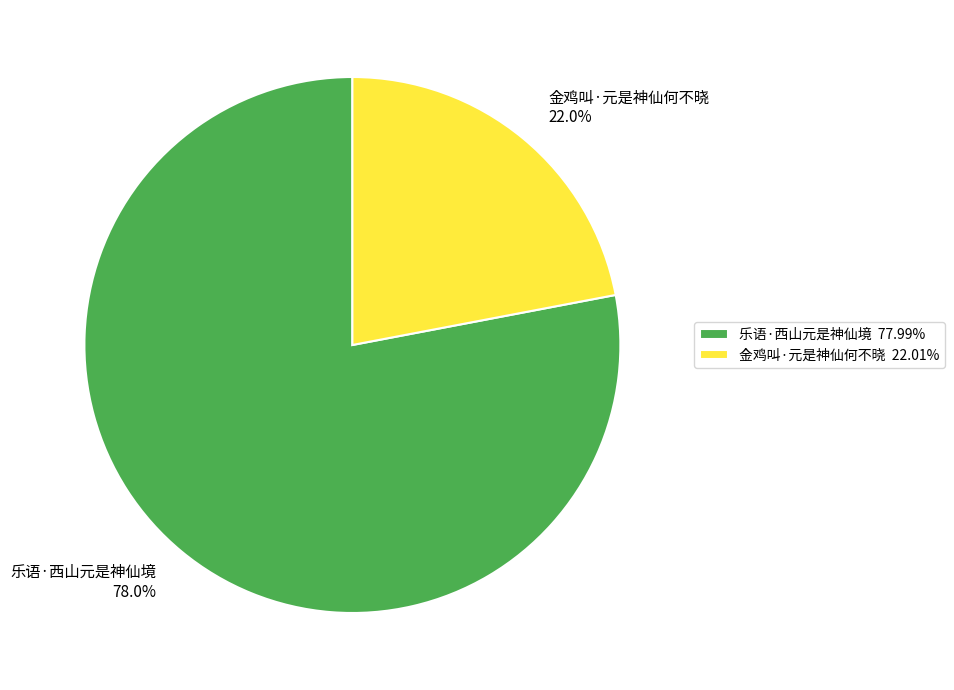

How many slices are in this pie chart?

2